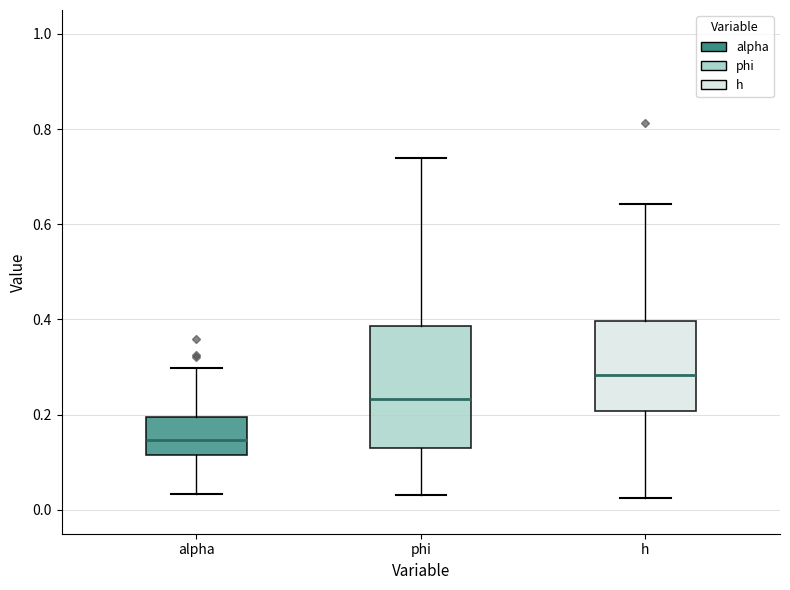

Comparing the boxes themselves (not the whiskers), which one is the tallest?

phi